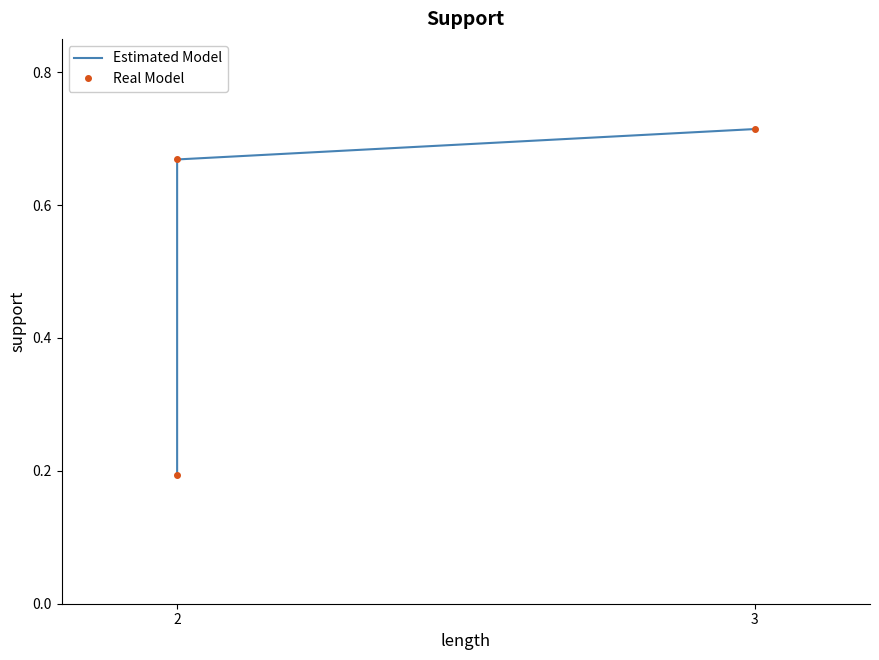

Does the chart have visible grid lines?

No